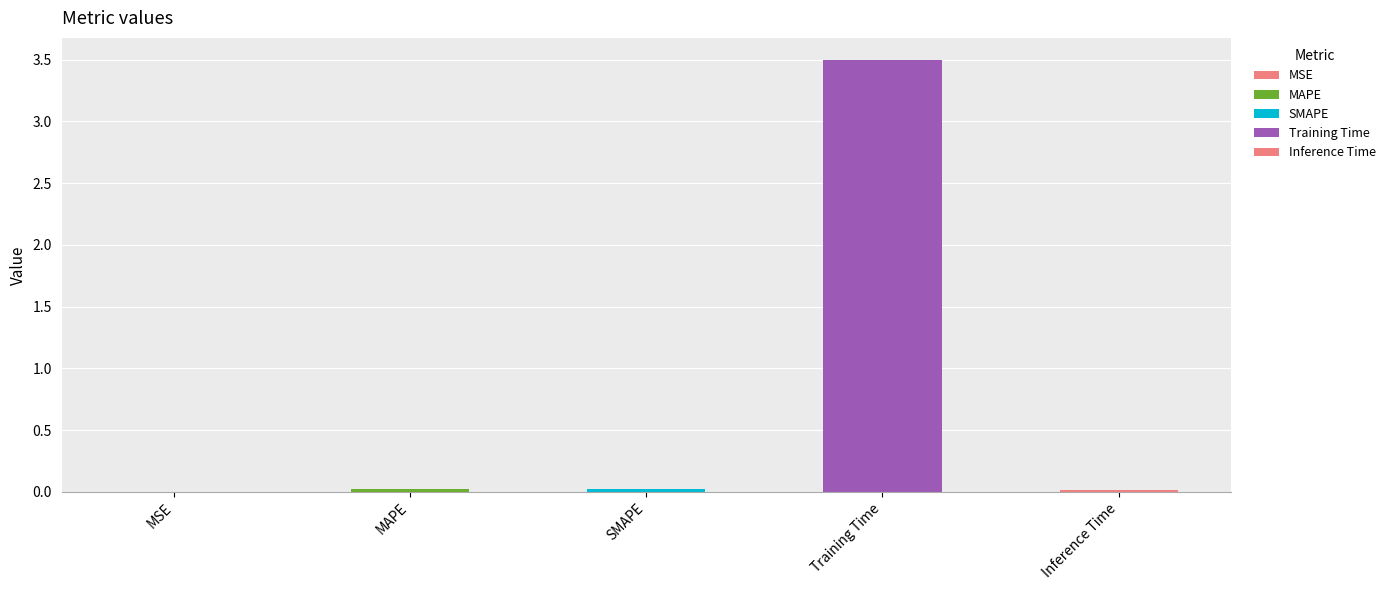

What is the average value?

0.7